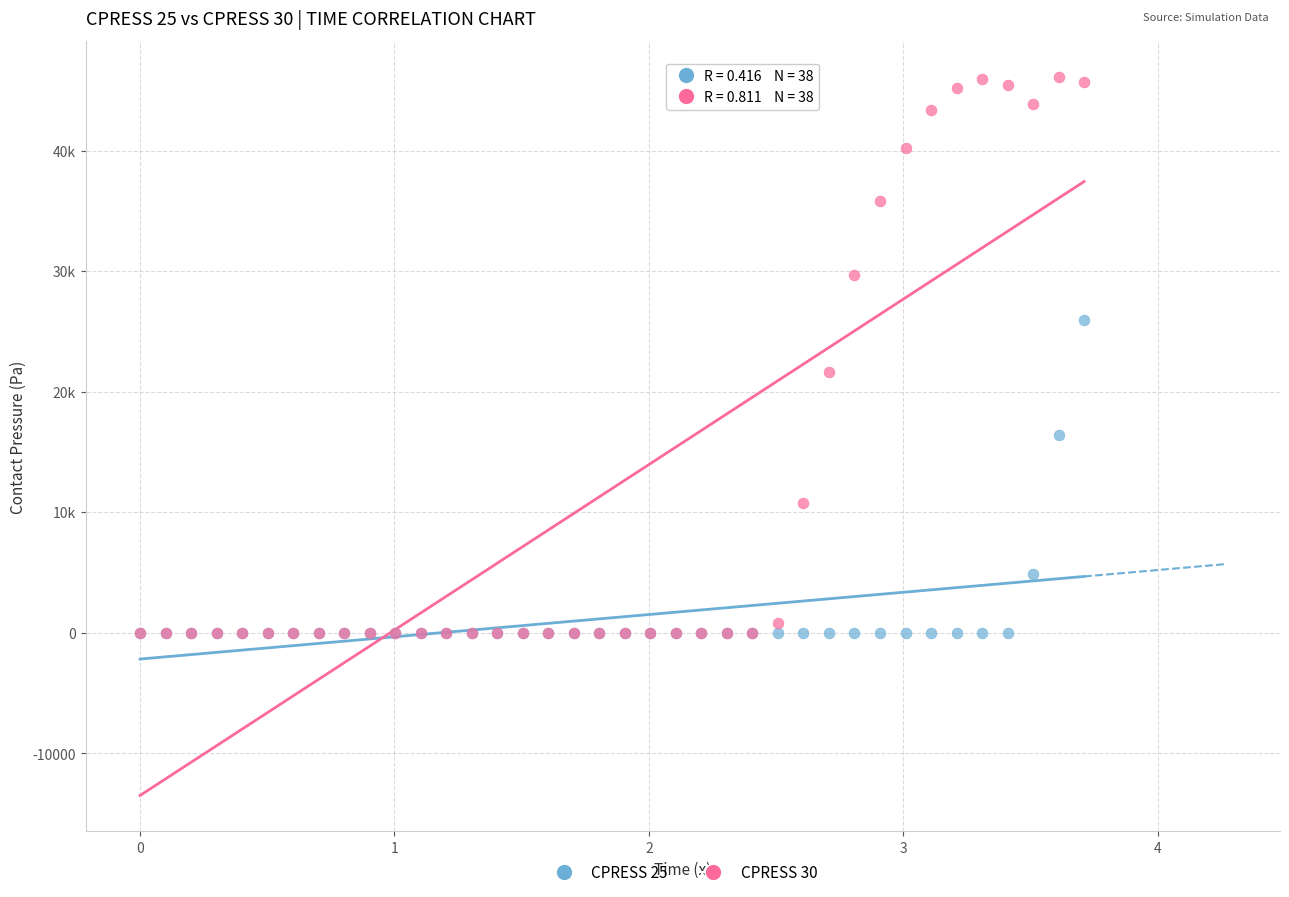

Which series reaches the maximum Y coordinate?

CPRESS 30